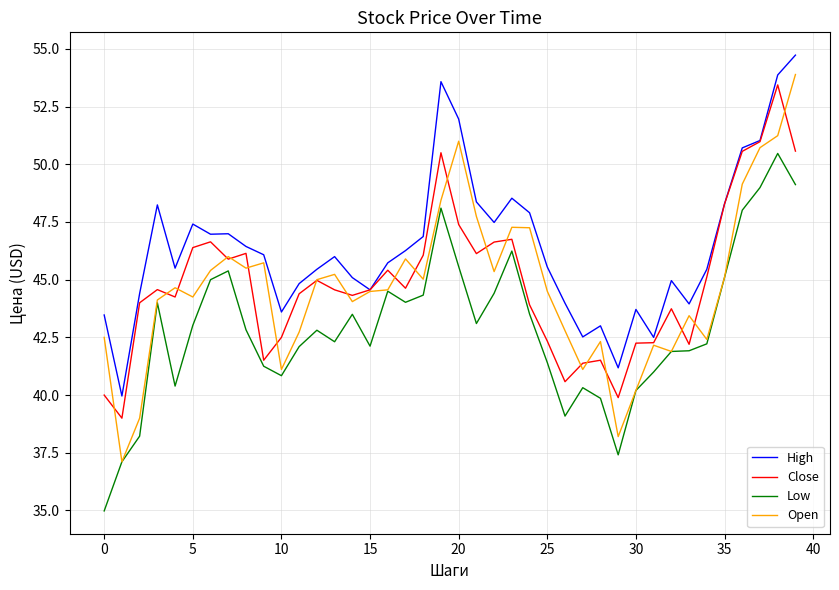

What is the lowest value of the Open series?

37.1